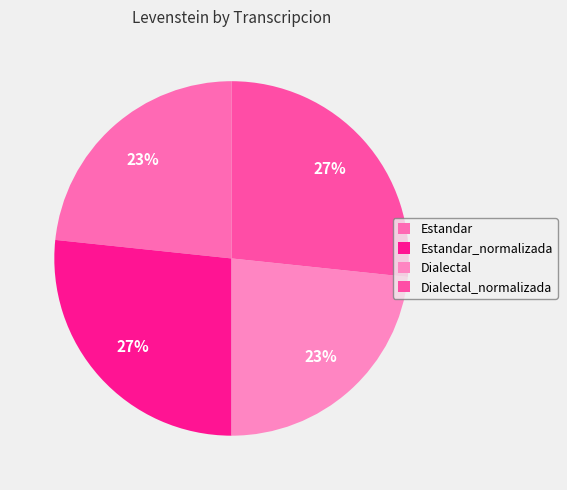

Which category has the biggest portion of the pie?

Estandar_normalizada